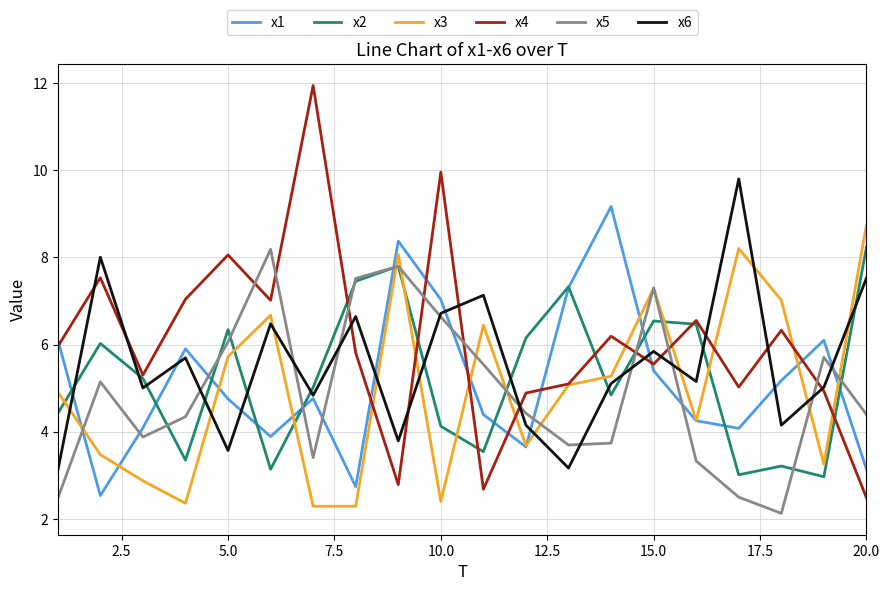

What is the minimum value shown in the chart?

2.1